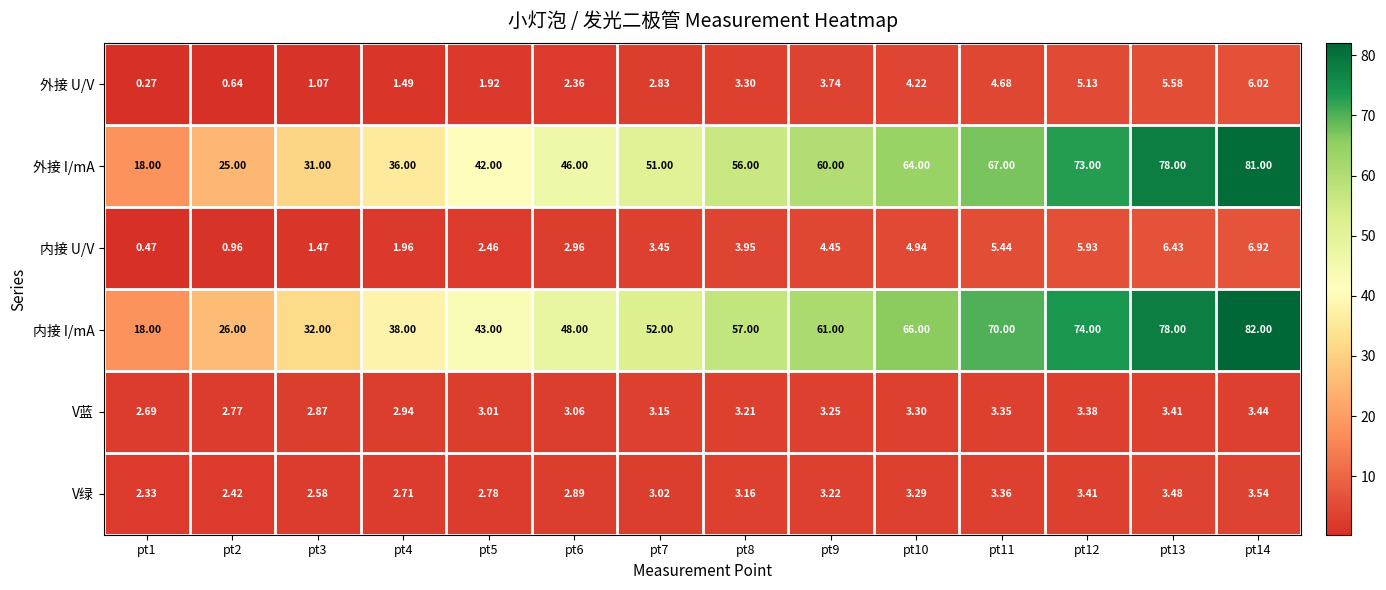

Which series has the largest total across all categories?

内接 I/mA